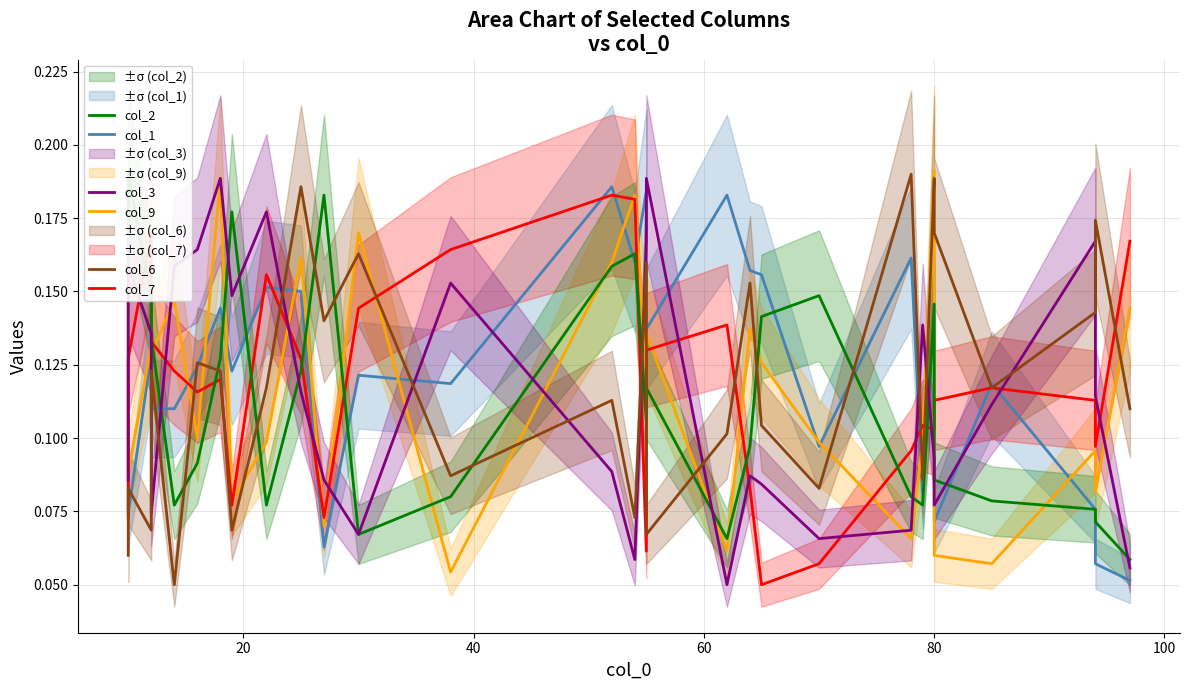

The col_1 series shows 0.1 at 80. True or false?

True